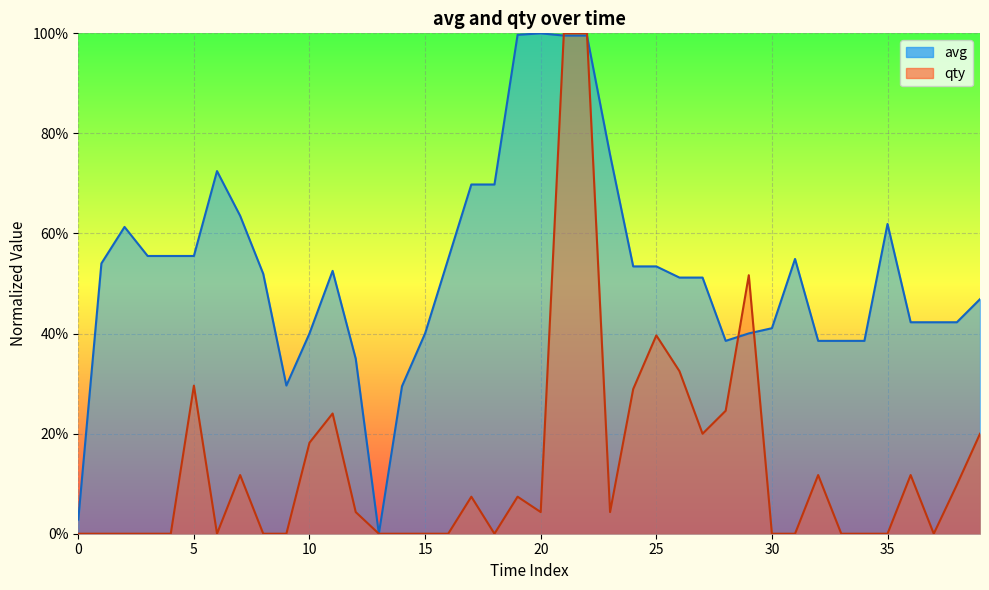

At which category does the data reach its first local valley?

9